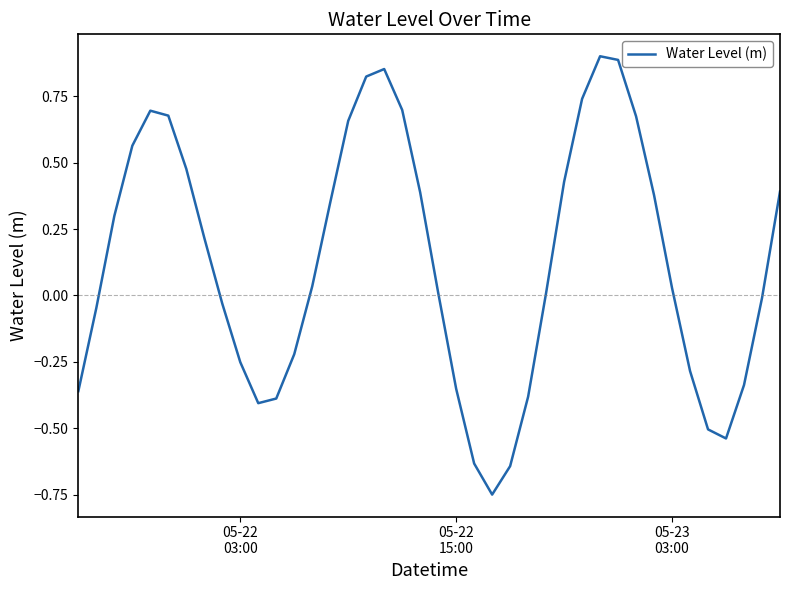

Count the number of data series in this chart.

1